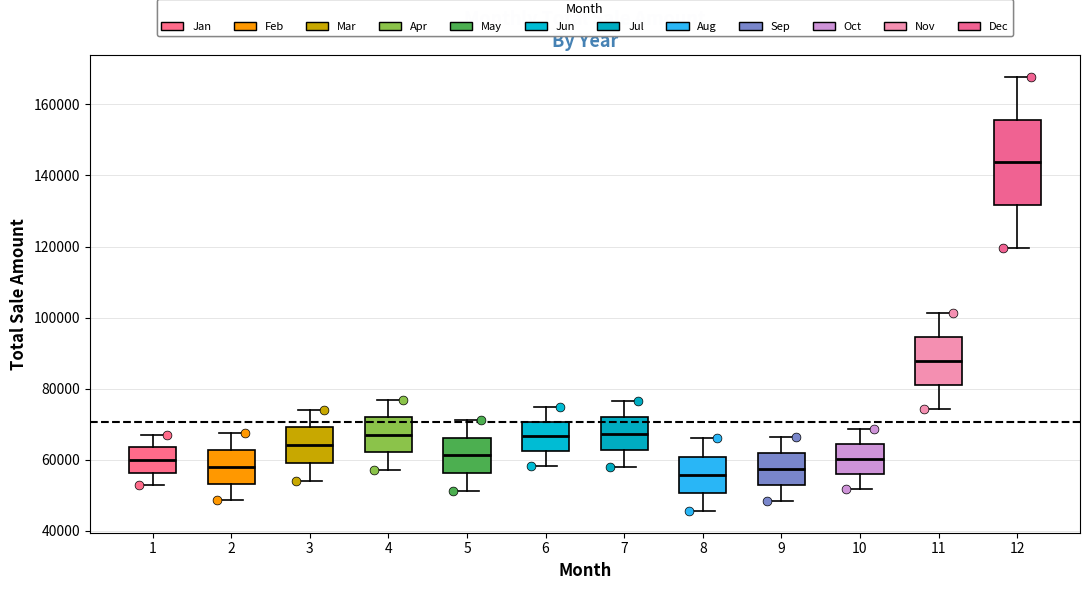

Reading left to right, transcribe this box plot: for each box, give where its median line is, the range the box spans, and where its two whiskers end, as read against the y-axis. The values are not printed on the chart, so give them approximately, as read against the axis.

1: median 60000, box 56000 to 64000, whiskers 52000 to 68000
2: median 58000, box 54000 to 62000, whiskers 48000 to 68000
3: median 64000, box 60000 to 70000, whiskers 54000 to 74000
4: median 68000, box 62000 to 72000, whiskers 58000 to 76000
5: median 62000, box 56000 to 66000, whiskers 52000 to 72000
6: median 66000, box 62000 to 70000, whiskers 58000 to 74000
7: median 68000, box 62000 to 72000, whiskers 58000 to 76000
8: median 56000, box 50000 to 60000, whiskers 46000 to 66000
9: median 58000, box 52000 to 62000, whiskers 48000 to 66000
10: median 60000, box 56000 to 64000, whiskers 52000 to 68000
11: median 88000, box 82000 to 94000, whiskers 74000 to 102000
12: median 144000, box 132000 to 156000, whiskers 120000 to 168000